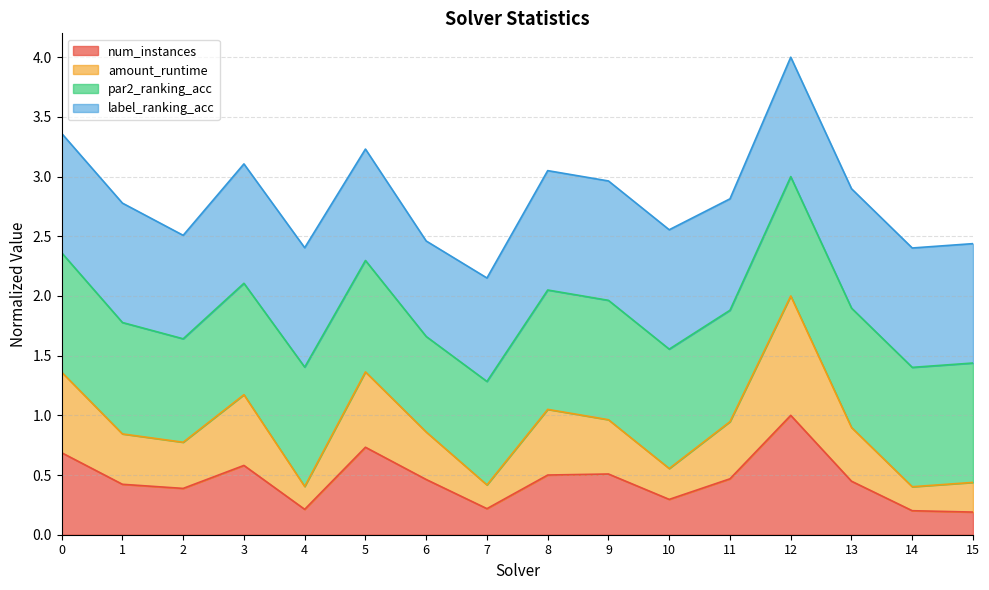

Is it true that amount_runtime equals 1.3 at 2?

False